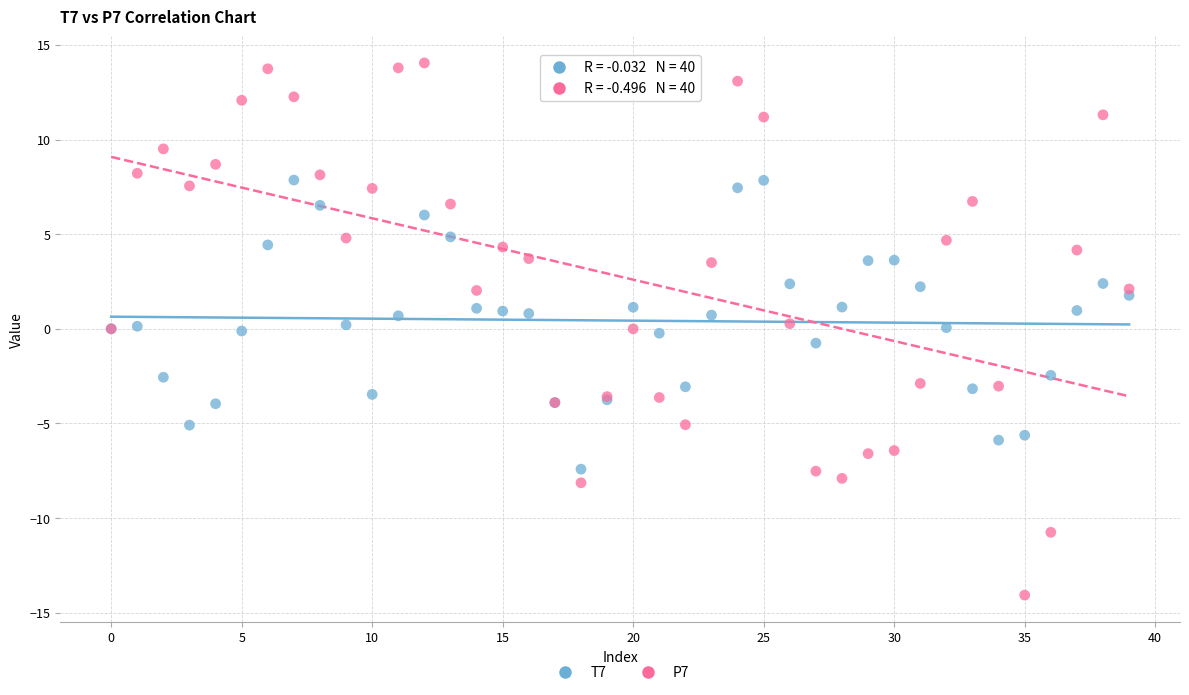

Which series reaches the minimum Y coordinate?

P7